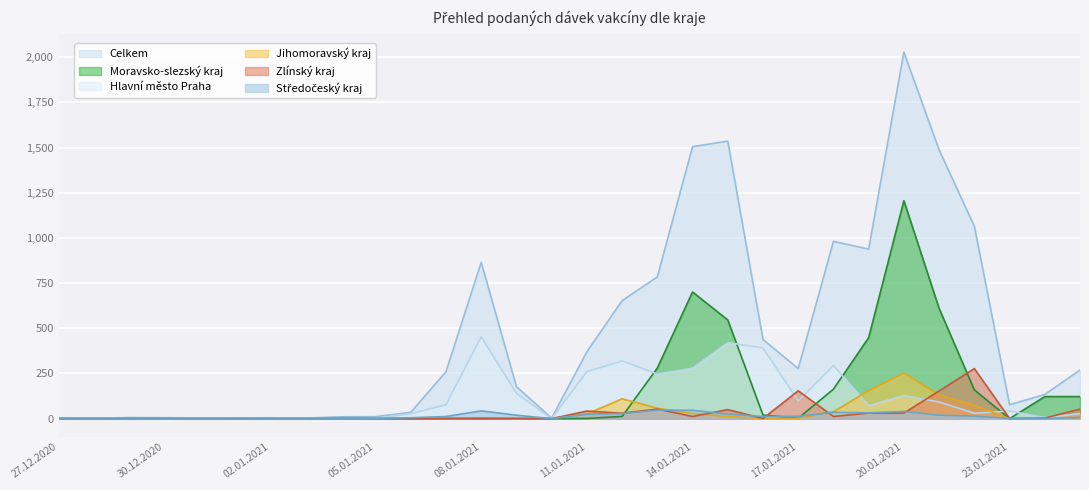

What is the difference between the highest and lowest values at 27.12.2020?

5